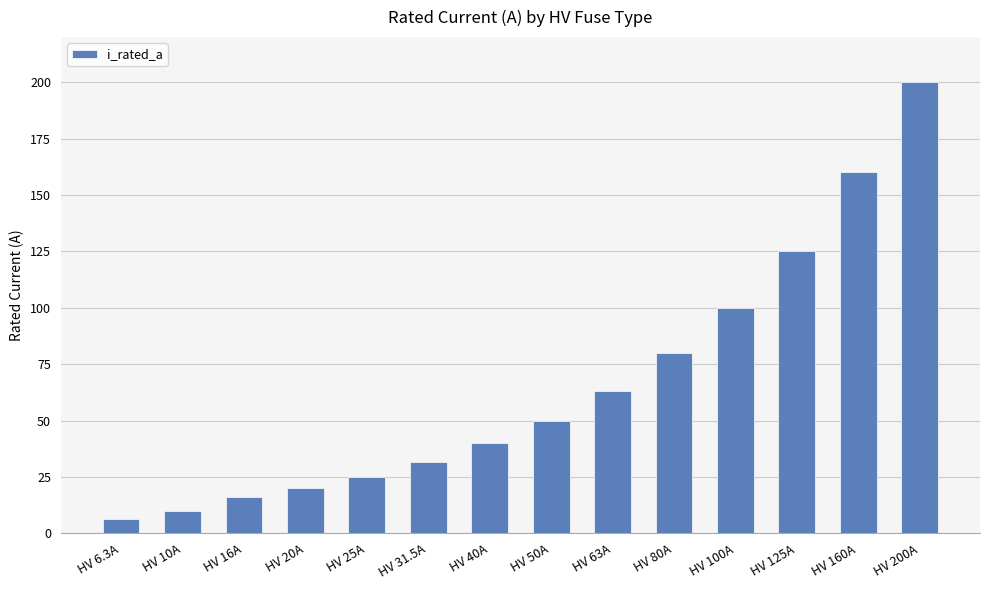

Approximately how many times larger is the value at HV 16A compared to HV 10A?

1.6